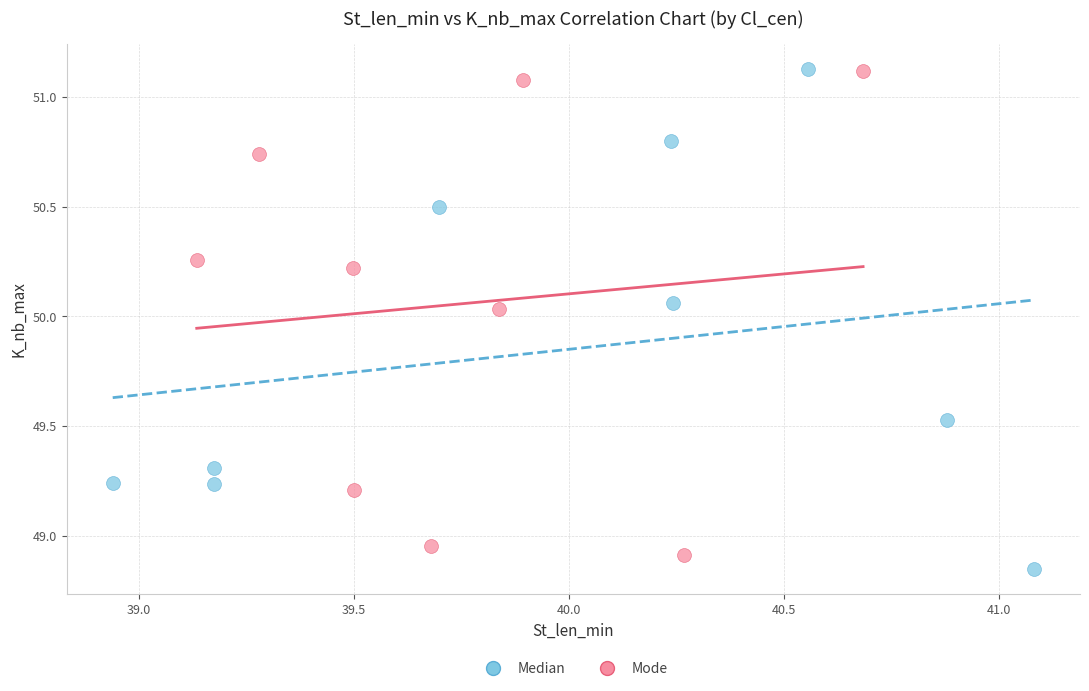

What are all the series names shown in the legend?

Median, Mode